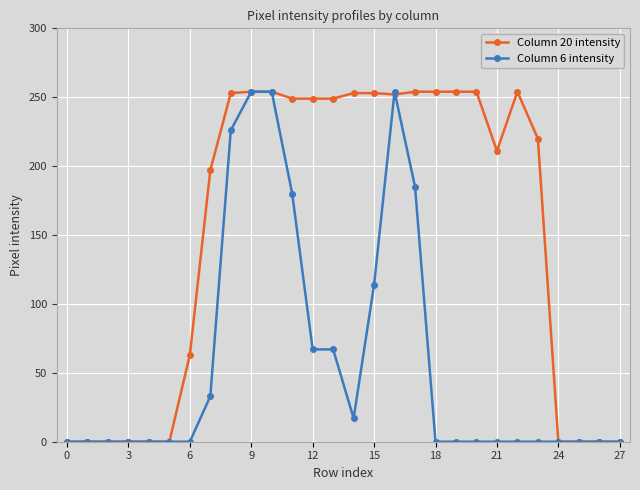

Does the chart display data point markers on the line(s)?

Yes